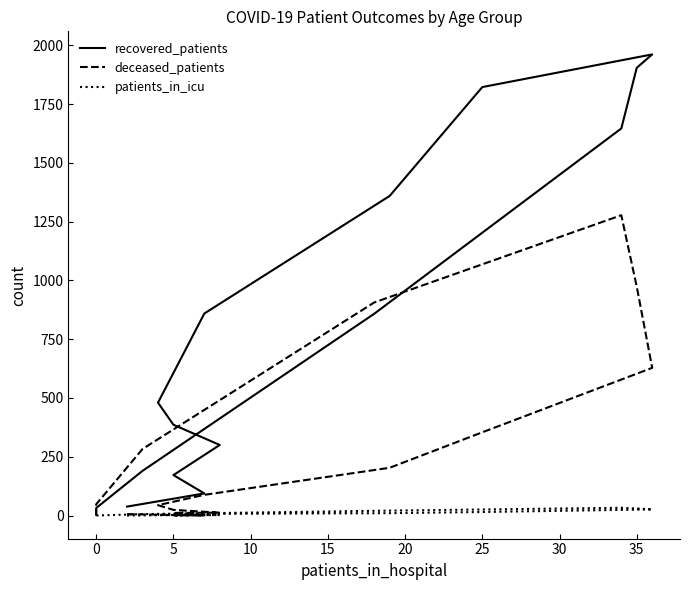

What is the maximum value shown in the chart?

1961